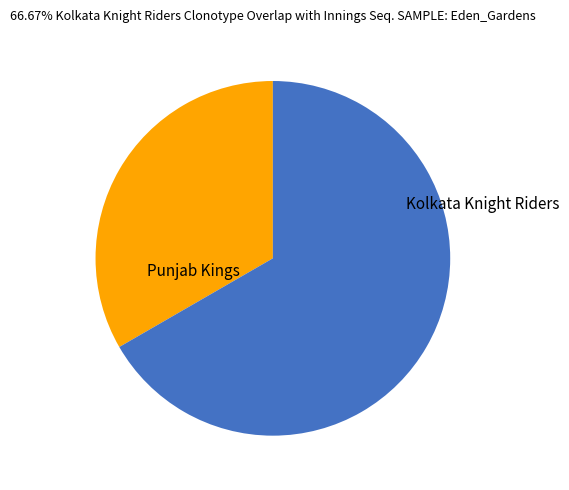

Is there a majority slice in this chart?

Yes